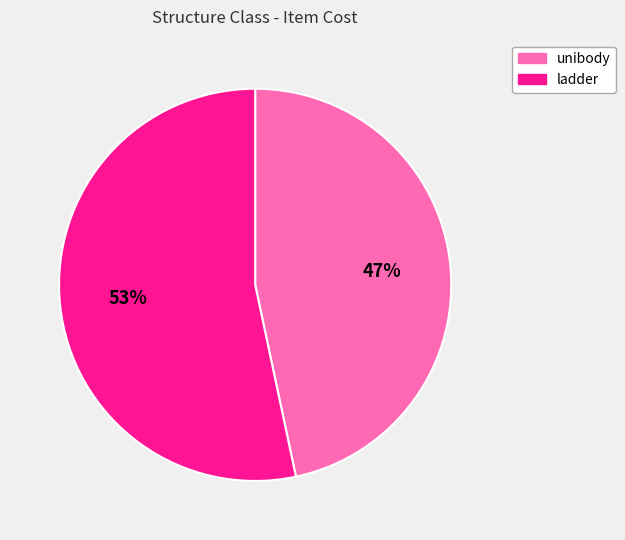

Combined, do ladder and unibody account for over 50%?

Yes